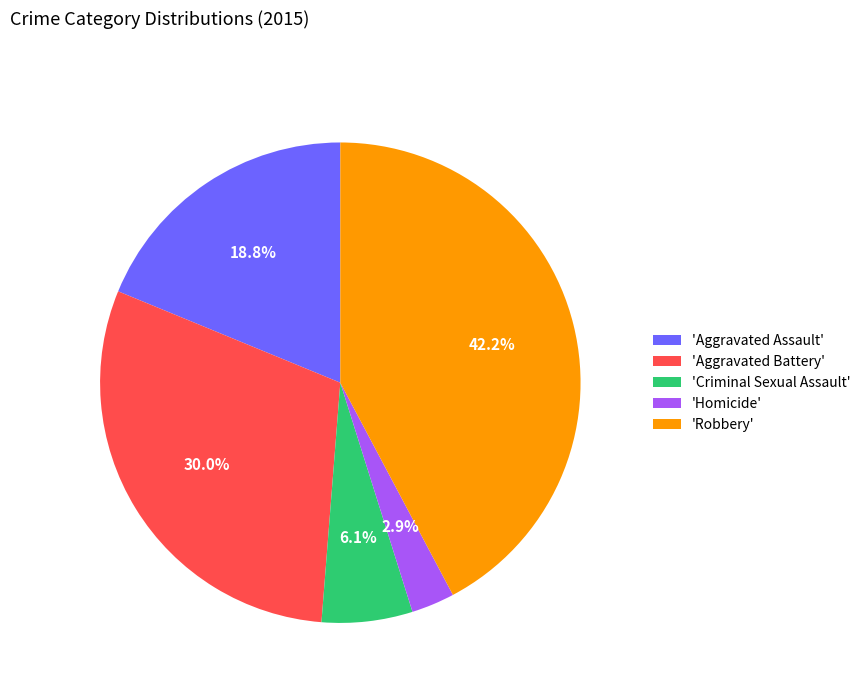

What percentage do 'Aggravated Assault' and 'Robbery' together represent?

61.0%